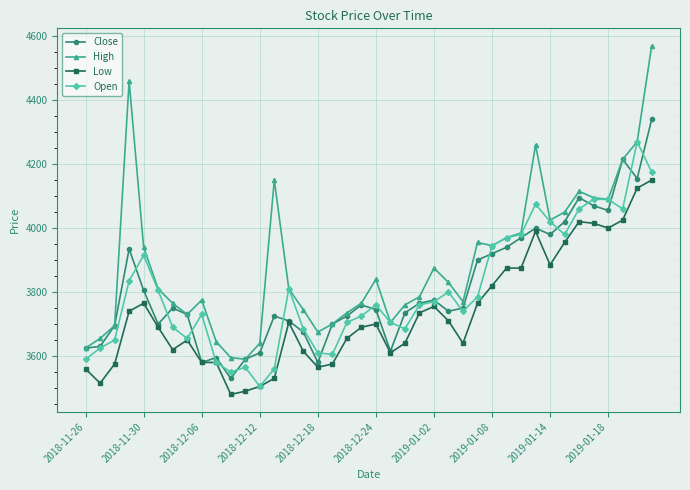

What is the lowest value of the Close series?

3530